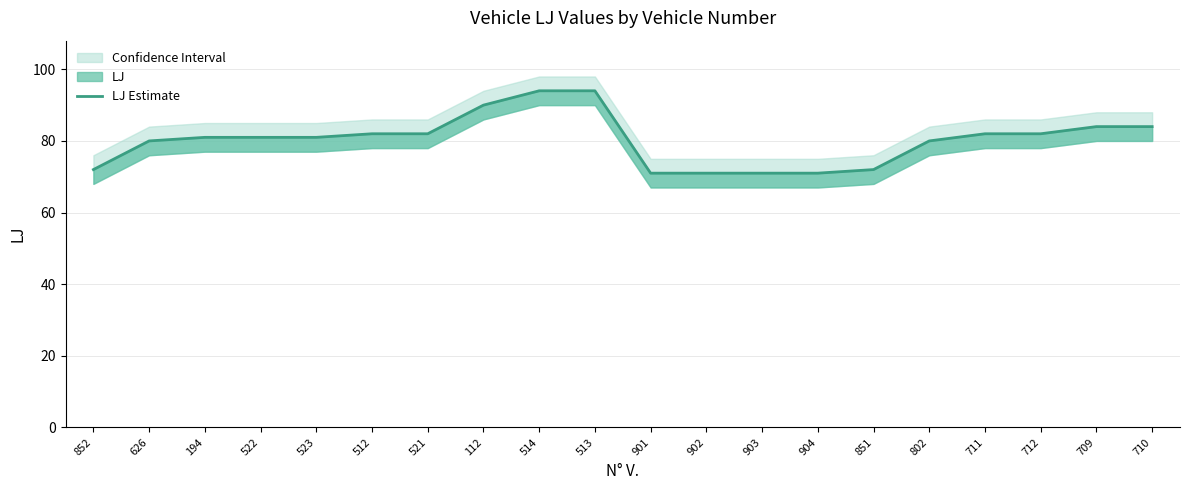

Reading right to left, transcribe all the data shown in this chart.

84	84	82	82	80	72	71	71	71	71	94	94	90	82	82	81	81	81	80	72